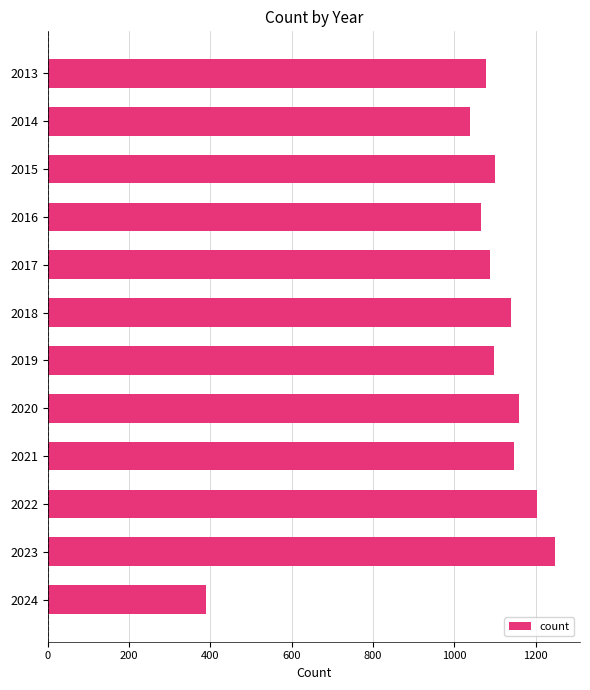

Which category has the lowest value across all series?

2024